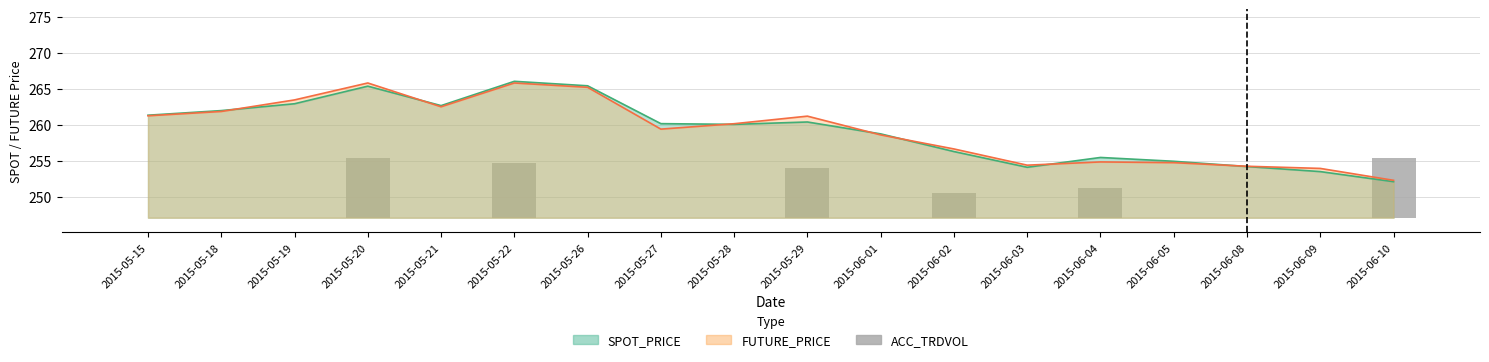

Reading left to right, what are all the values shown in this chart?

2015-05-15=0.0	2015-05-18=0.0	2015-05-19=0.0	2015-05-20=8.4	2015-05-21=0.0	2015-05-22=7.7	2015-05-26=0.0	2015-05-27=0.0	2015-05-28=0.0	2015-05-29=7.0	2015-06-01=0.0	2015-06-02=3.5	2015-06-03=0.0	2015-06-04=4.2	2015-06-05=0.0	2015-06-08=0.0	2015-06-09=0.0	2015-06-10=8.4